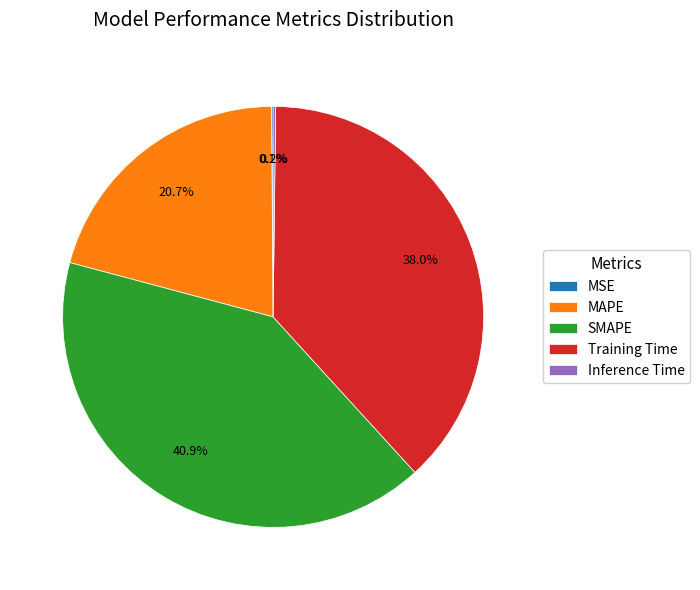

Which has a higher value, Training Time or SMAPE?

SMAPE